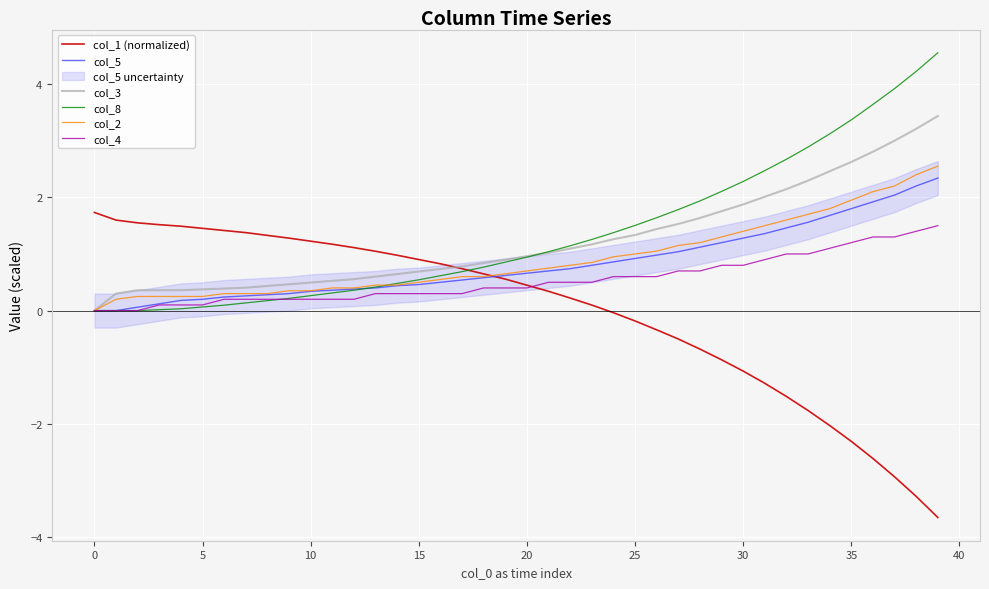

What are all the series names shown in the legend?

col_1 (normalized), col_5, col_3, col_8, col_2, col_4